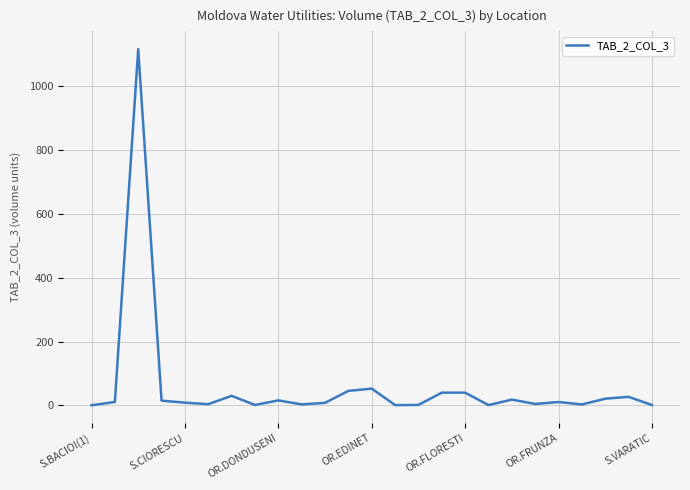

What is the difference between the maximum and minimum values?

1116.2